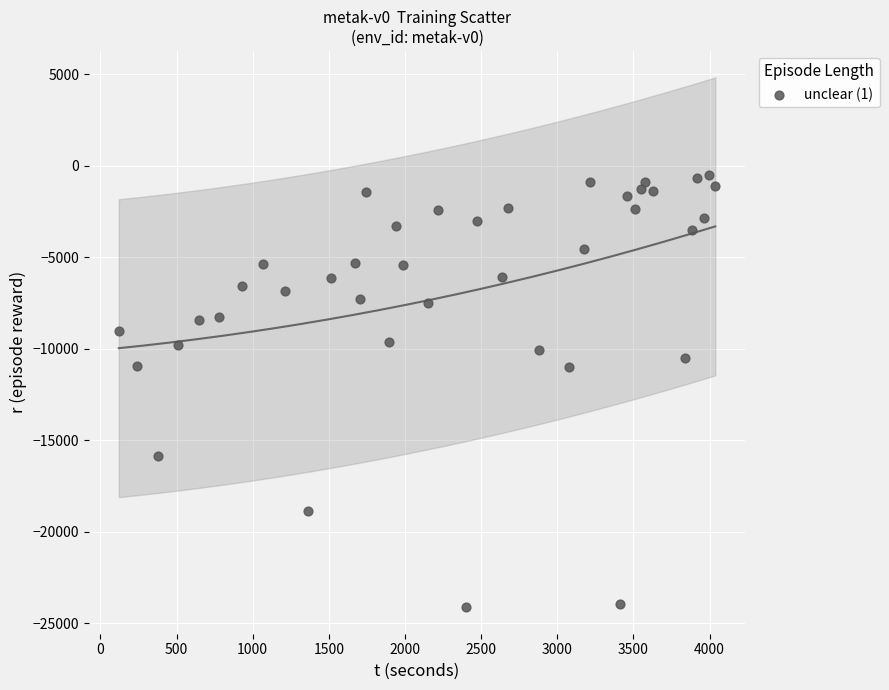

What is the range of X values (max minus min)?

3917.3